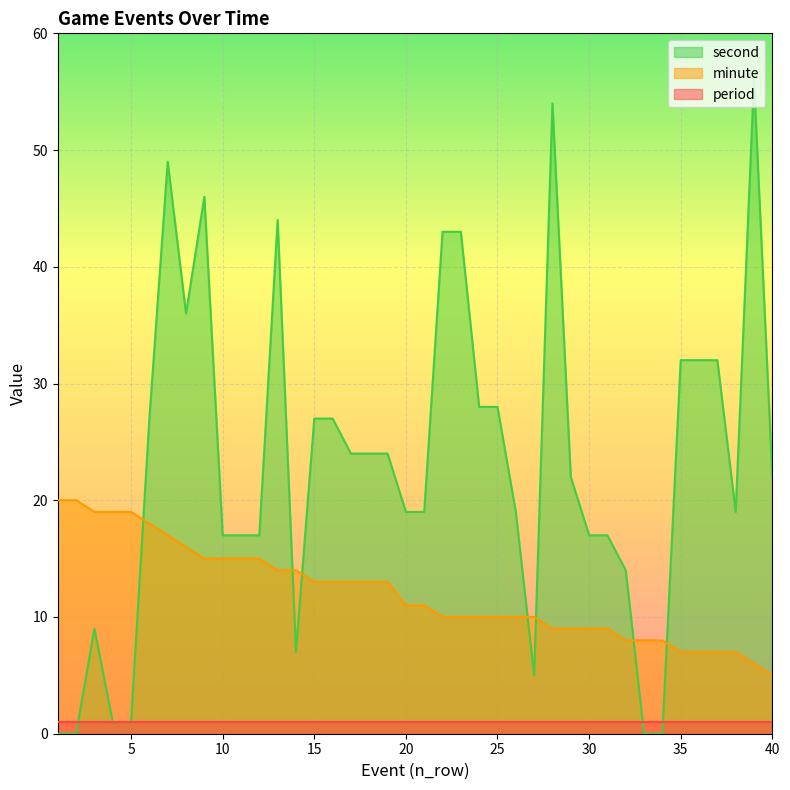

Which category has the highest value in the minute series?

1